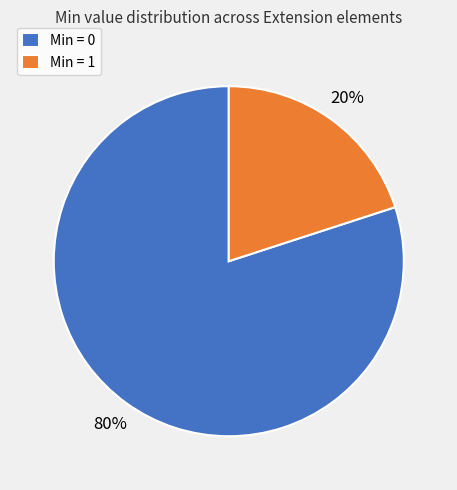

How many segments does this pie chart have?

2